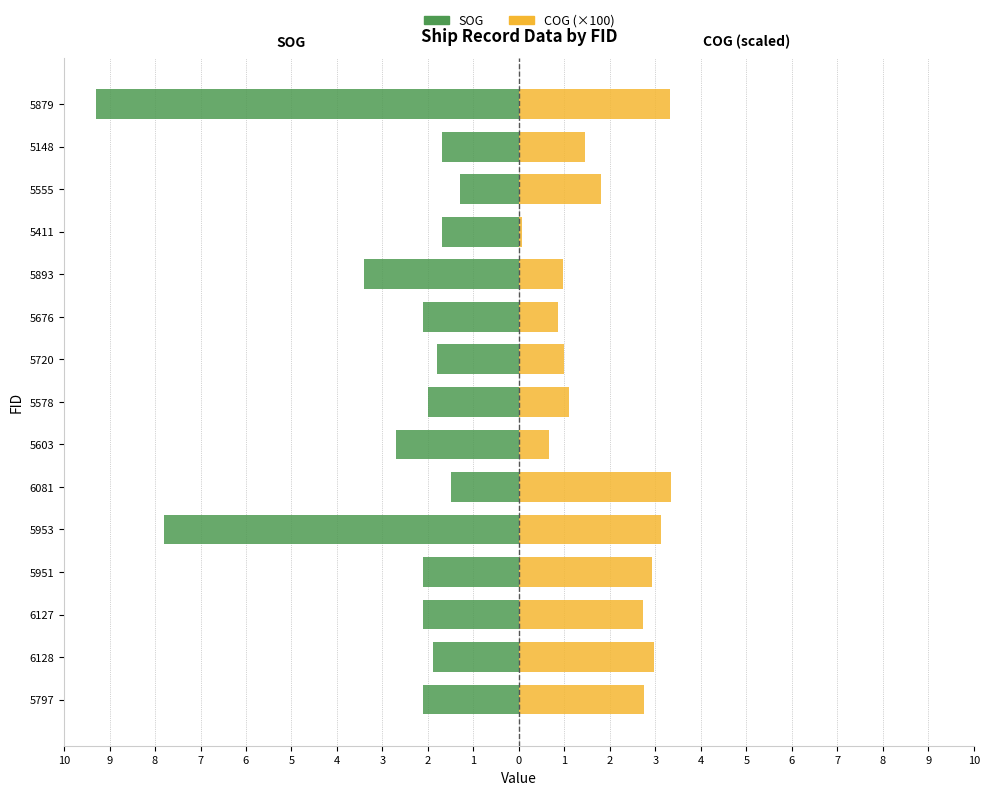

How many categories are shown in the chart?

15